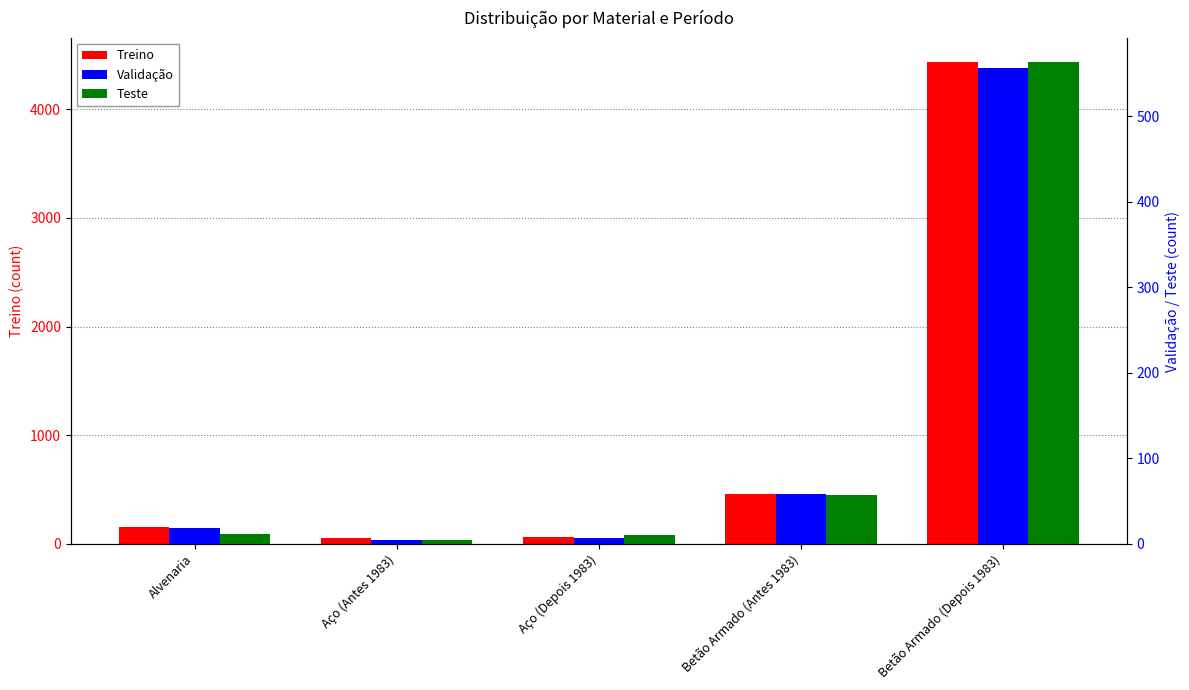

What are all the series names shown in the legend?

Treino, Validação, Teste